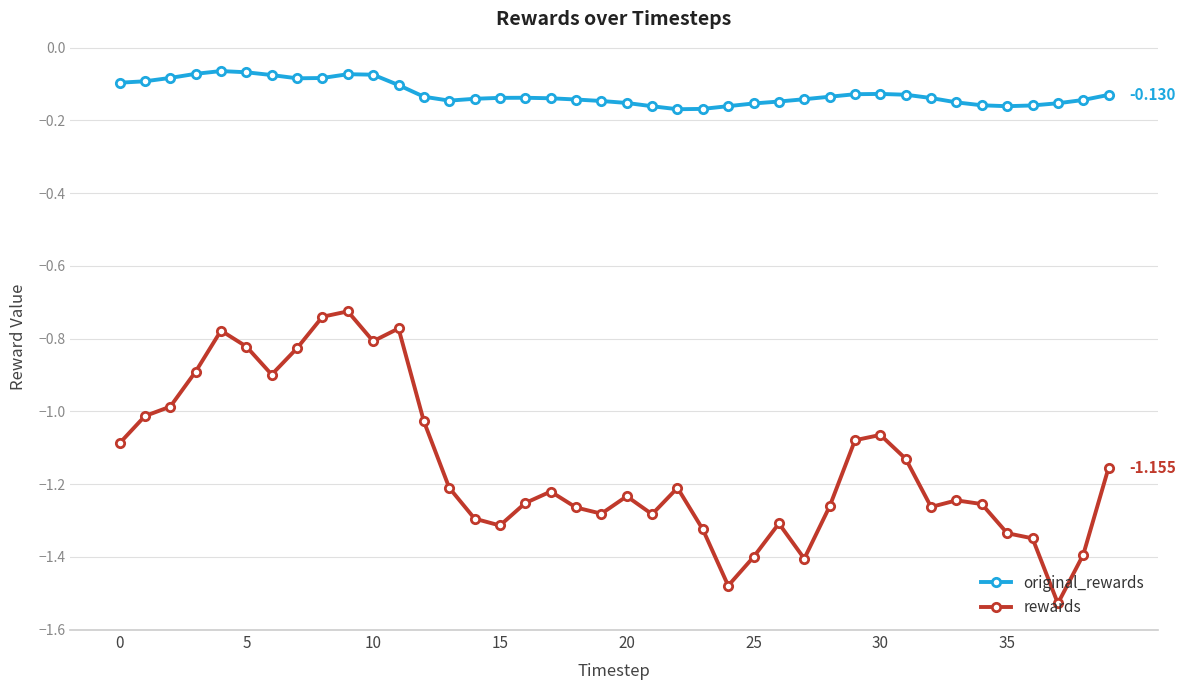

True or false: rewards and original_rewards intersect in this chart.

False